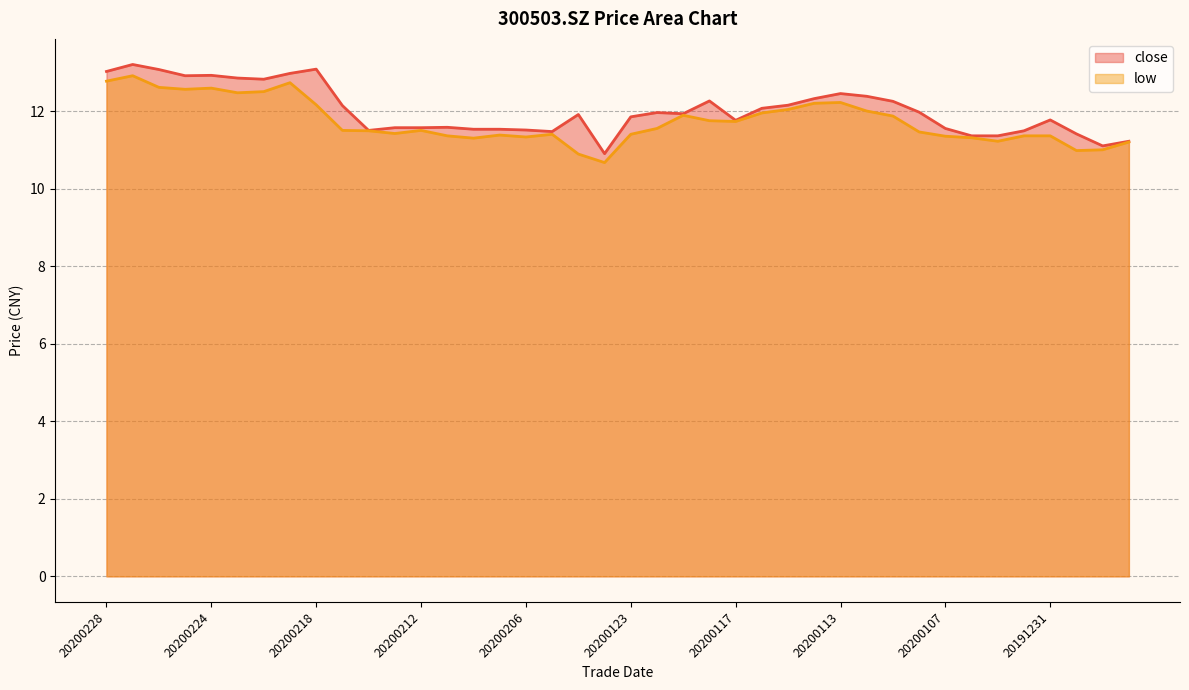

What is the maximum value shown in the chart?

13.2